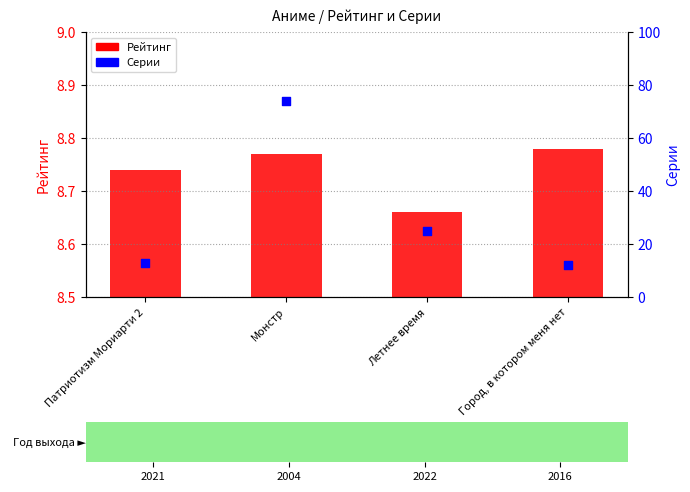

Is the value of Серии at Город, в котором меня нет greater than the value of Рейтинг at Патриотизм Мориарти 2?

Yes